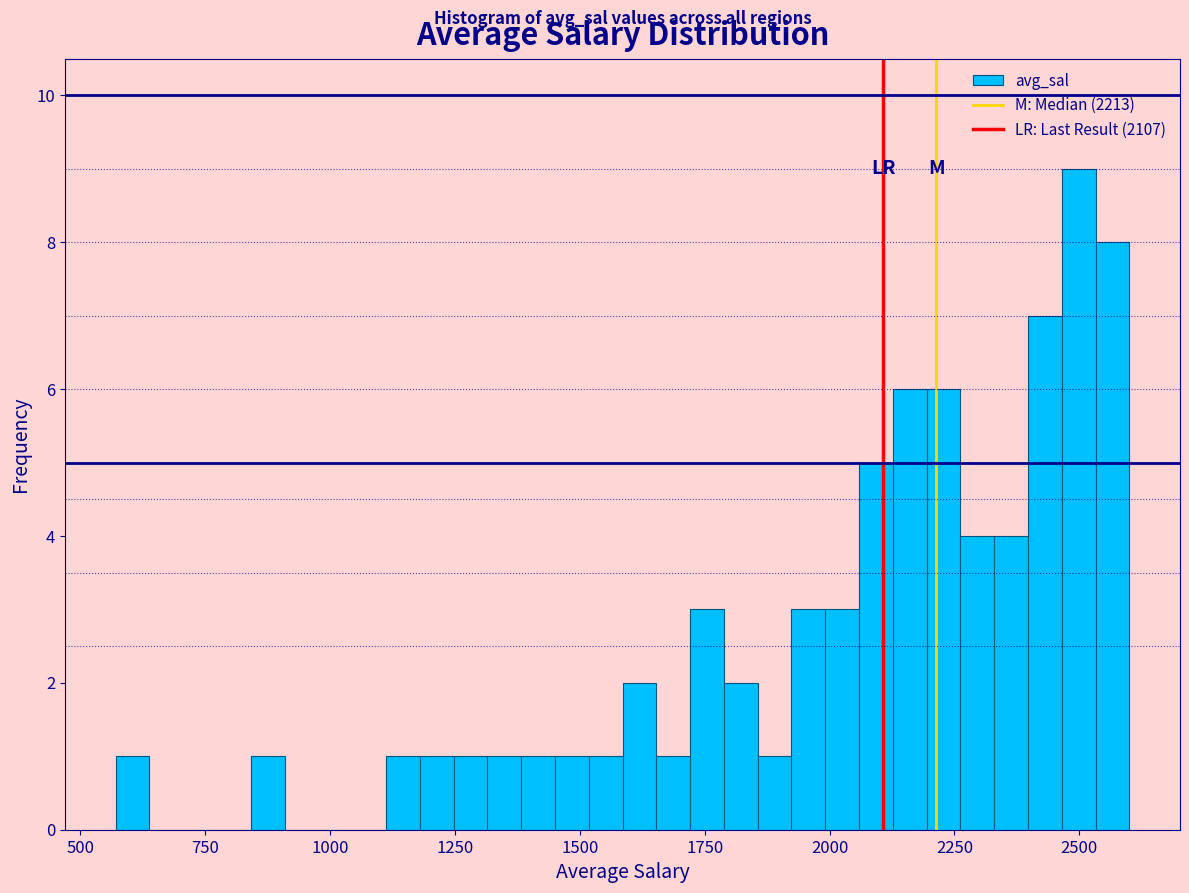

Around what value on the x-axis is the tallest bar? Give the approximate position of its centre, as read against the axis.

2500